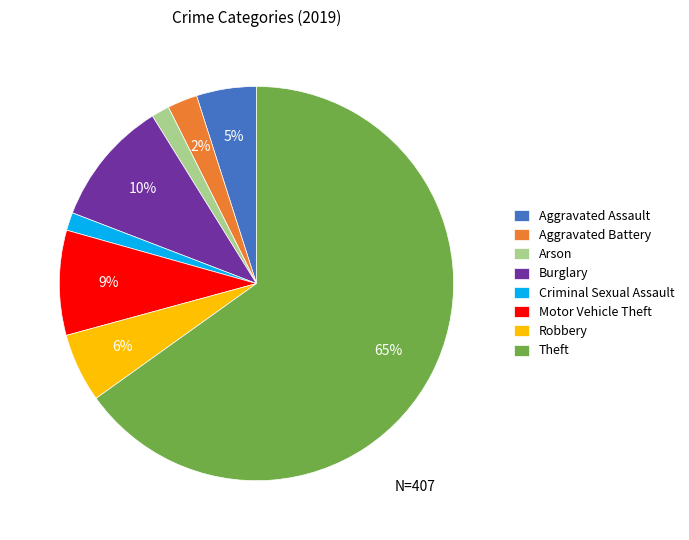

How many slices are in this pie chart?

8